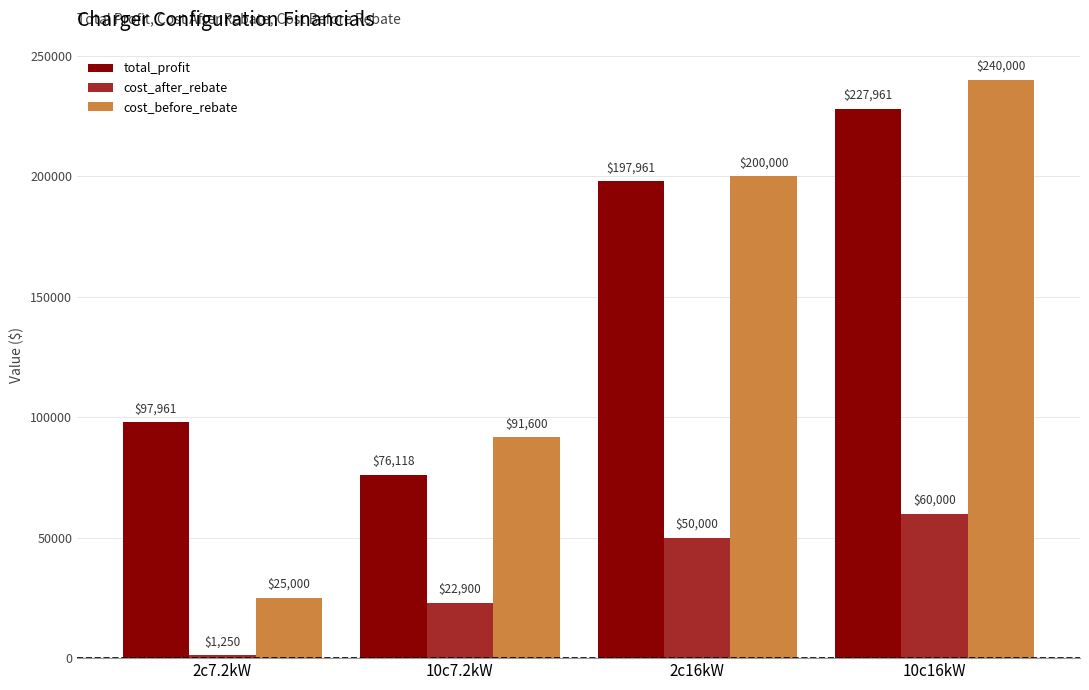

Rank the categories by total_profit value from lowest to highest.

10c7.2kW, 2c7.2kW, 2c16kW, 10c16kW